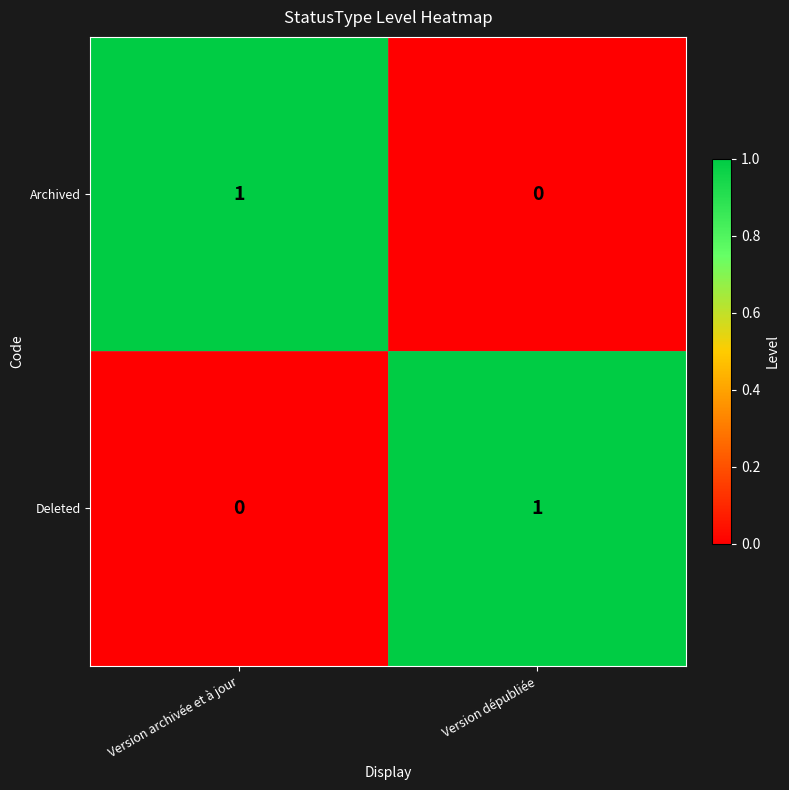

List the labels in order of Archived value, smallest first.

Version dépubliée, Version archivée et à jour